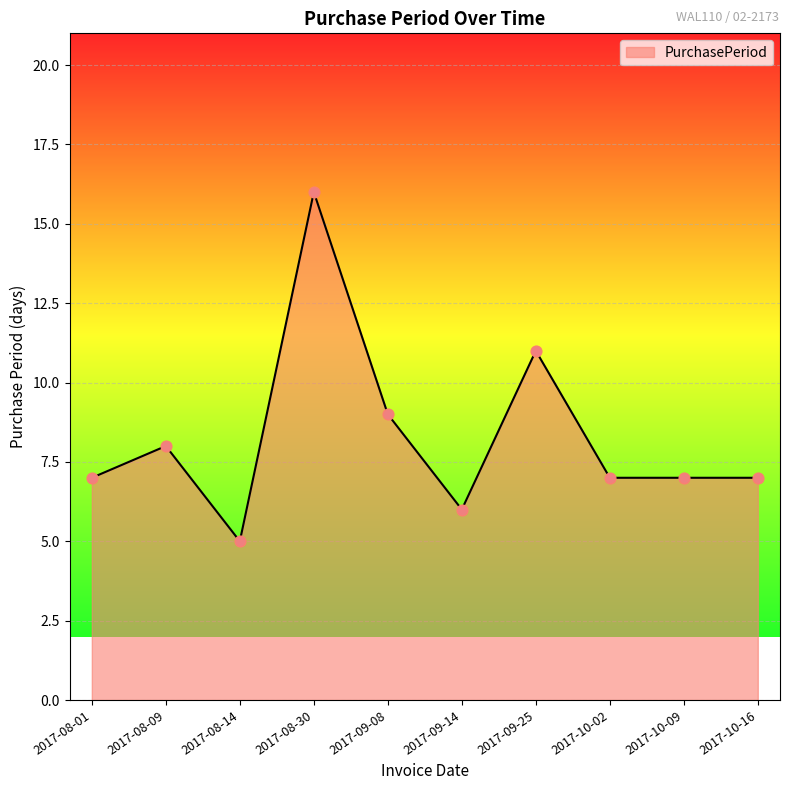

Approximately how many times larger is the value at 2017-10-09 compared to 2017-08-01?

1.0